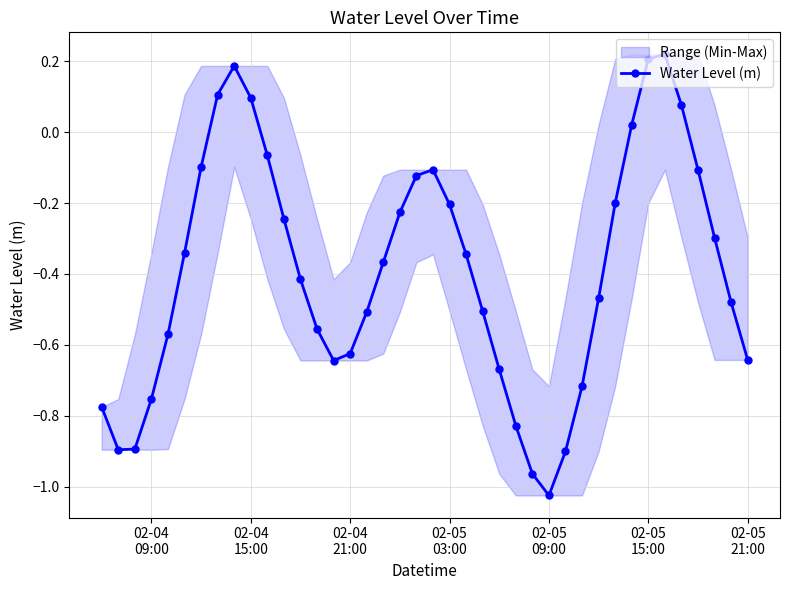

How many interior local valleys does the Water Level (m) series have?

3